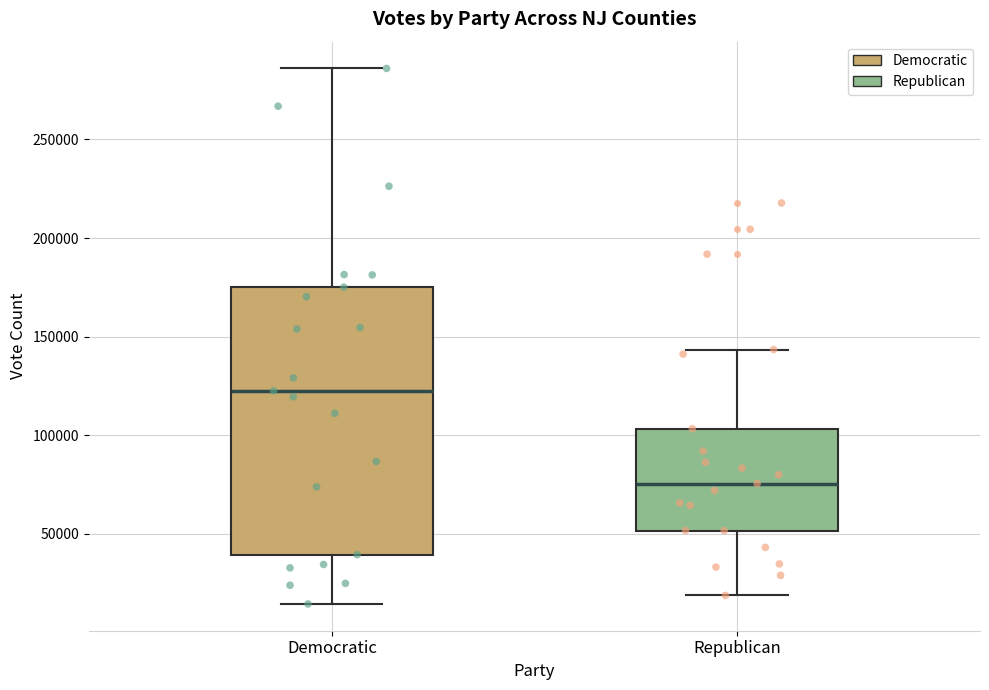

Reading left to right, transcribe this box plot: for each box, give where its median line is, the range the box spans, and where its two whiskers end, as read against the y-axis. The values are not printed on the chart, so give them approximately, as read against the axis.

Democratic: median 125000, box 40000 to 175000, whiskers 15000 to 285000
Republican: median 75000, box 50000 to 105000, whiskers 20000 to 145000